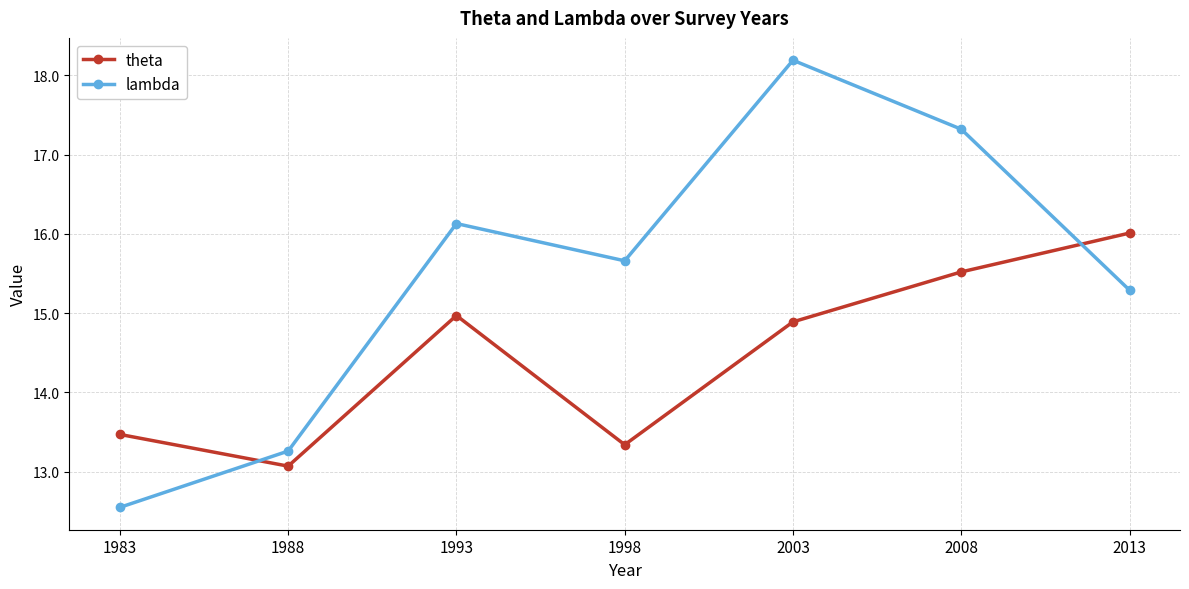

Which series has the largest total across all categories?

lambda